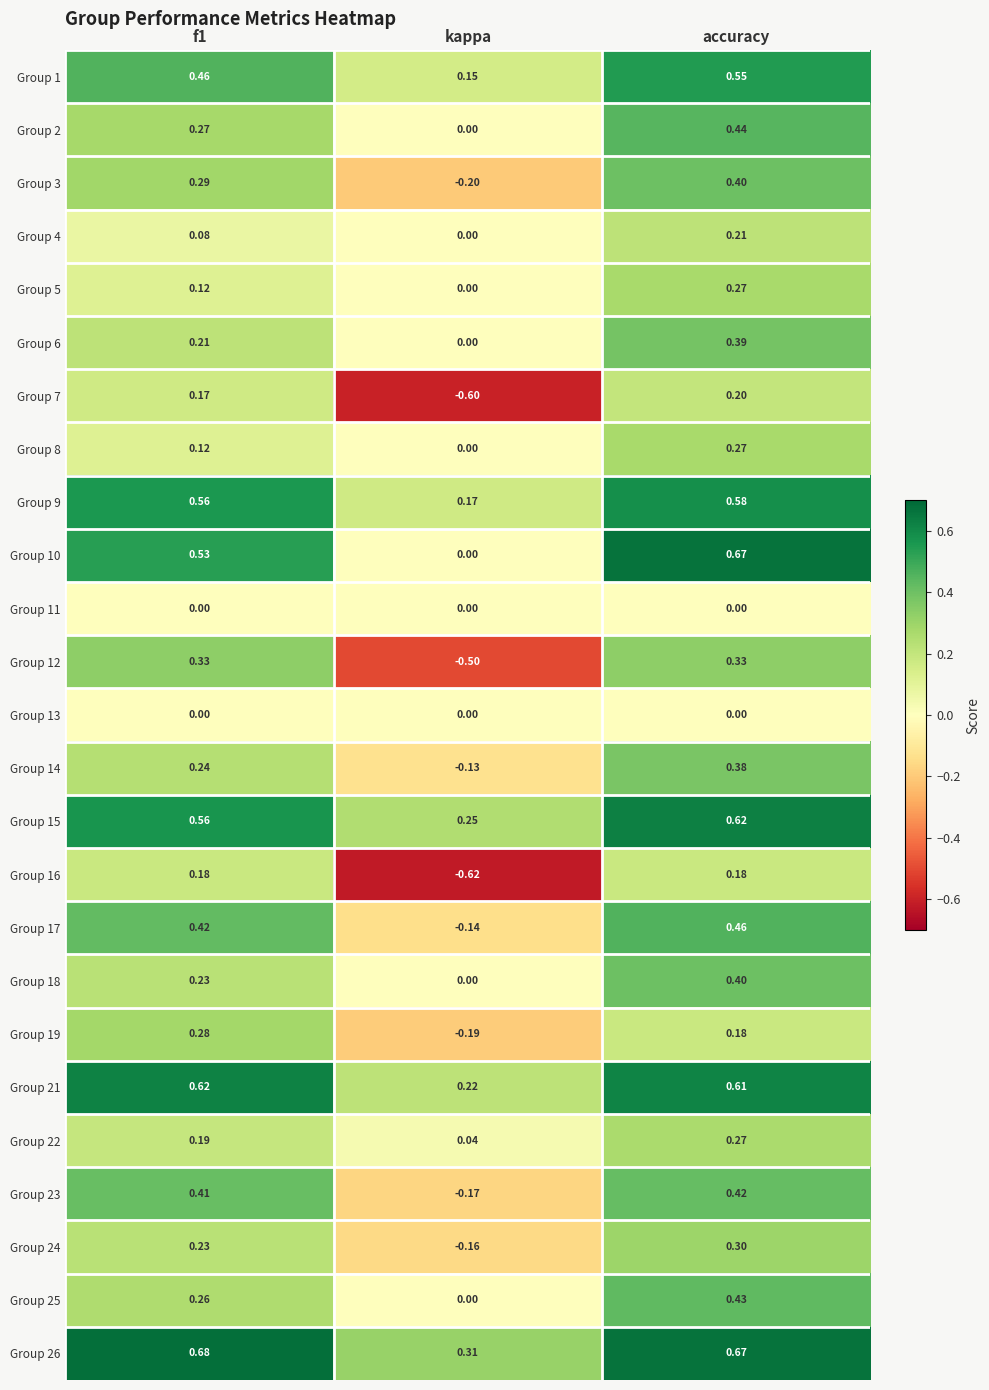

Which label corresponds to the largest value in the chart?

f1